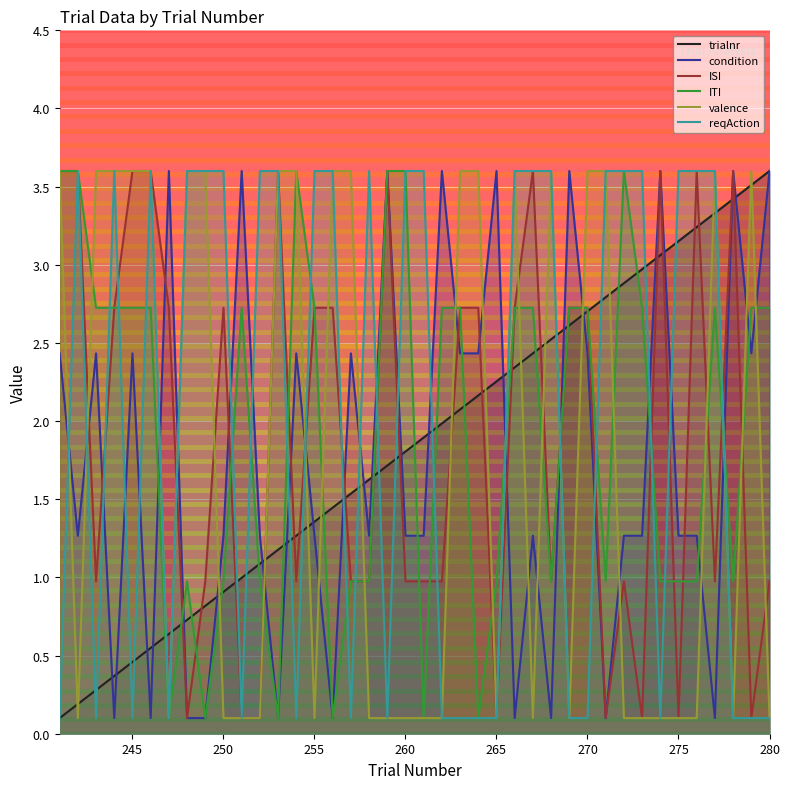

How many interior local peaks does the valence series have?

4